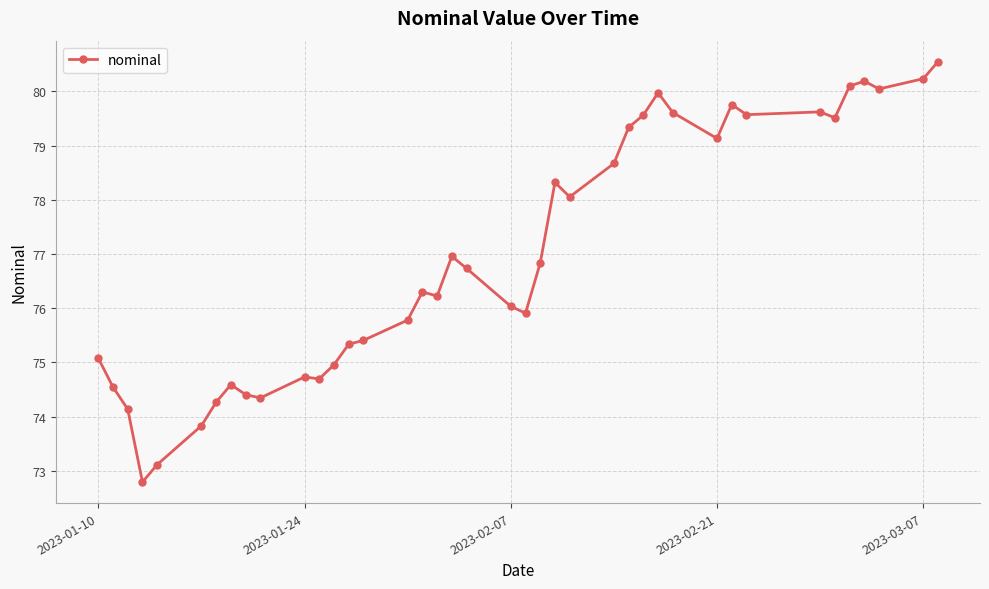

Count the number of data series in this chart.

1